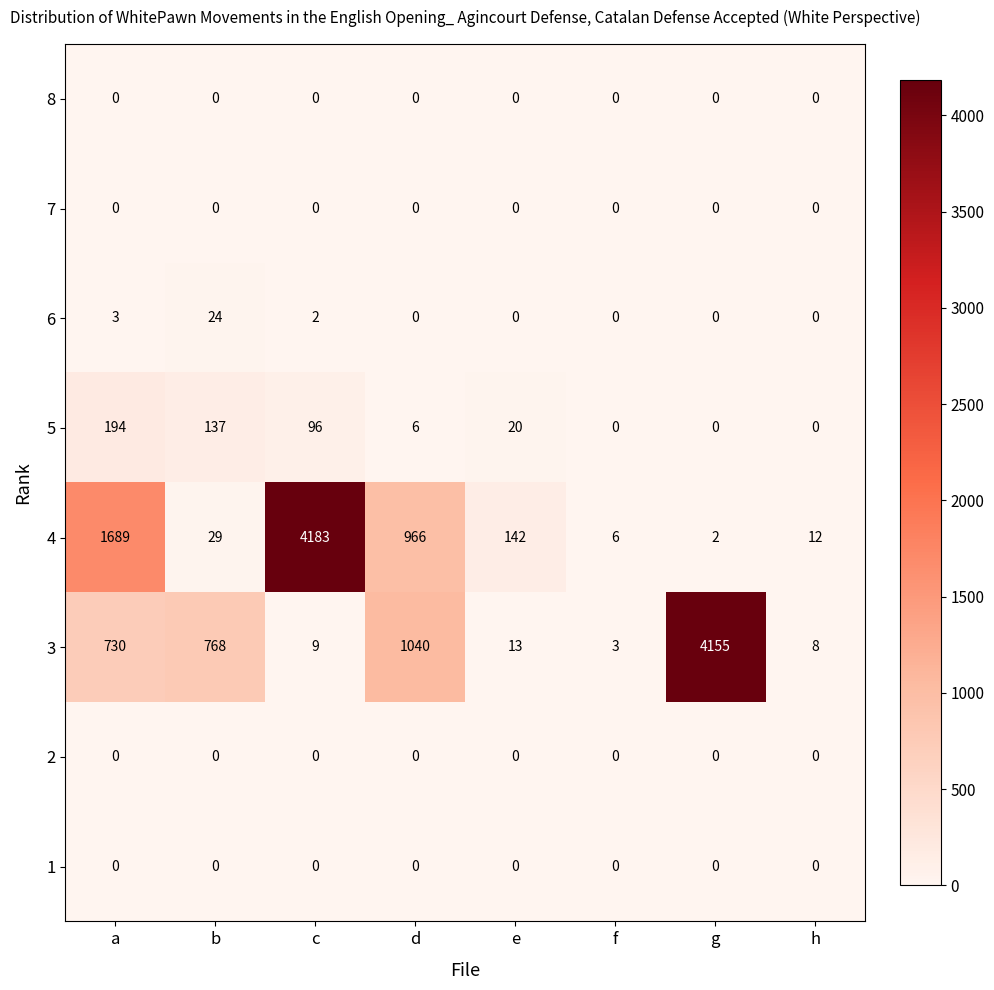

Which series has the largest total across all categories?

4